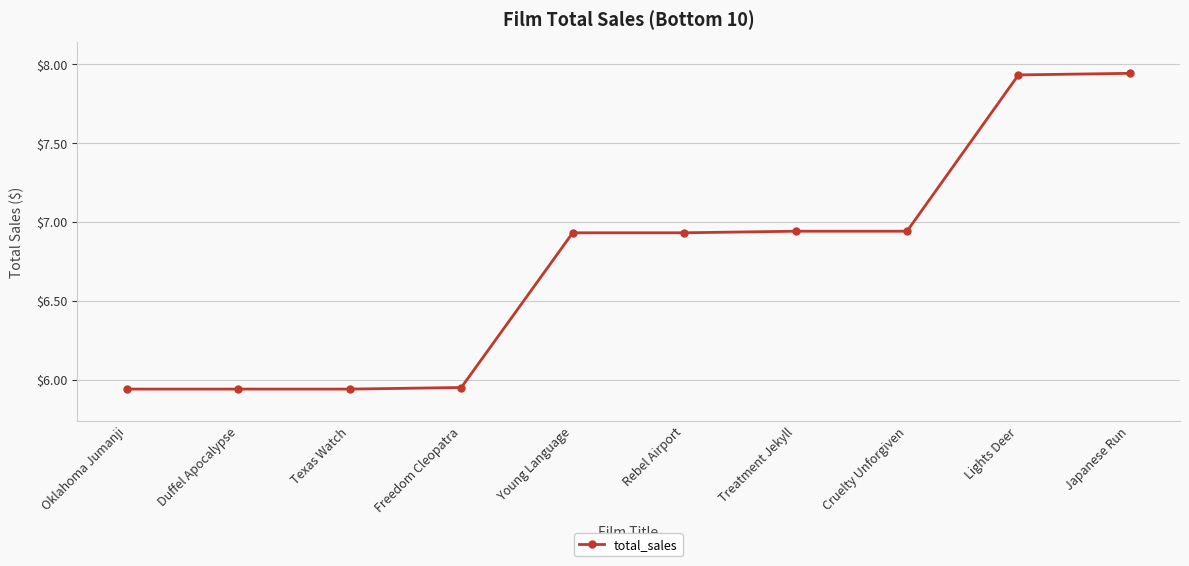

What position from the right is Treatment Jekyll?

4